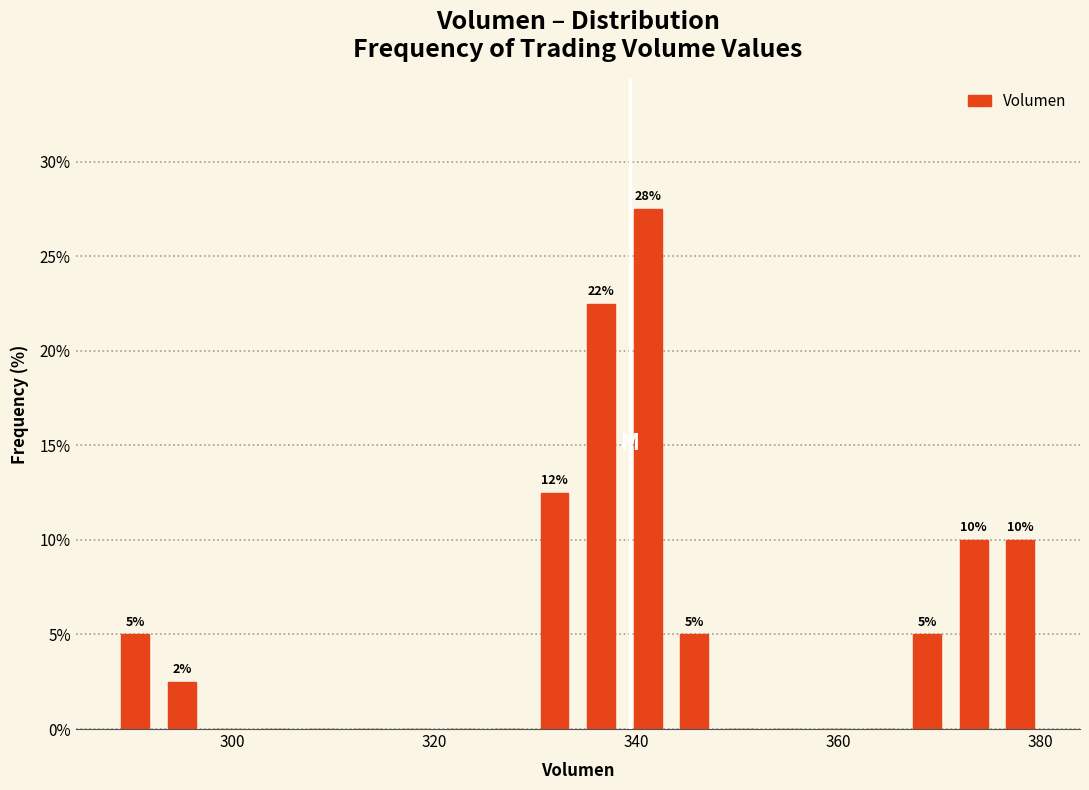

Around what value on the x-axis is the tallest bar? Give the approximate position of its centre, as read against the axis.

342